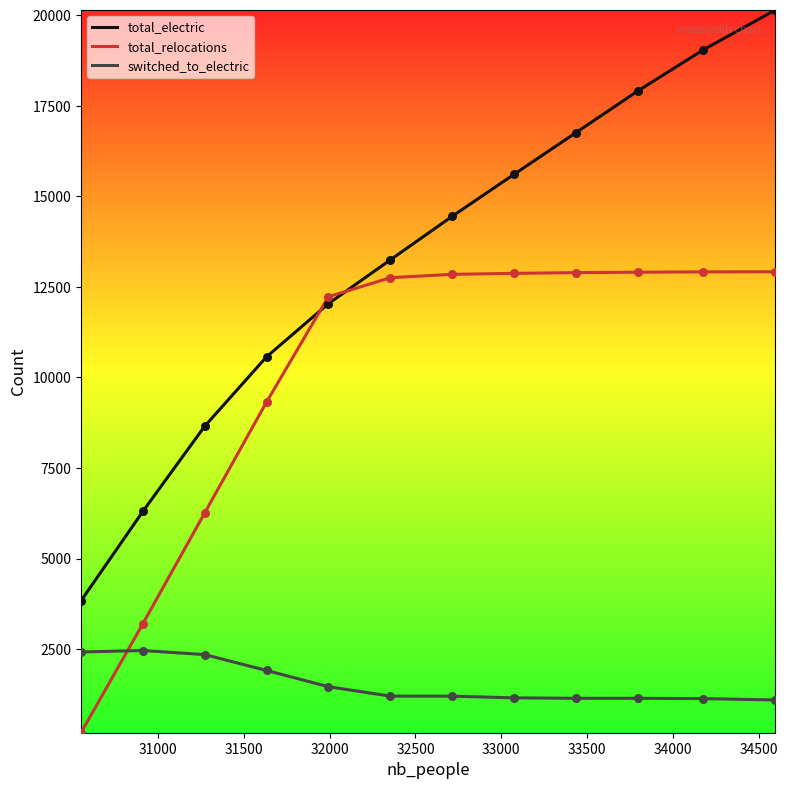

Which series has the largest total across all categories?

total_electric